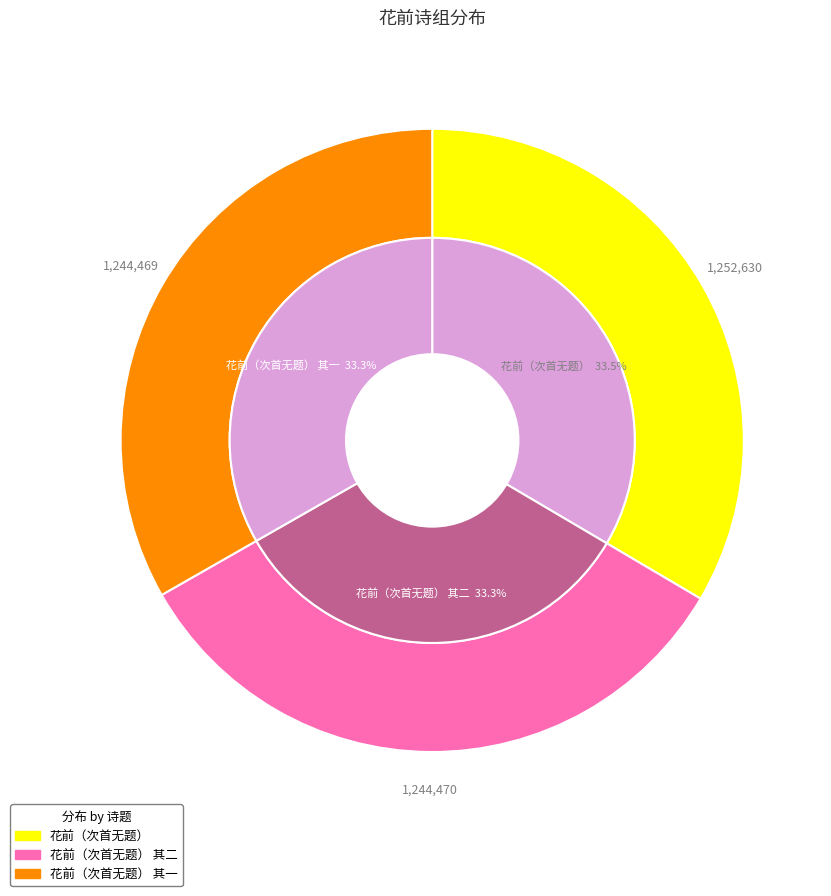

Is the sum of 花前（次首无题） 其一 and 花前（次首无题） 其二 greater than half?

Yes